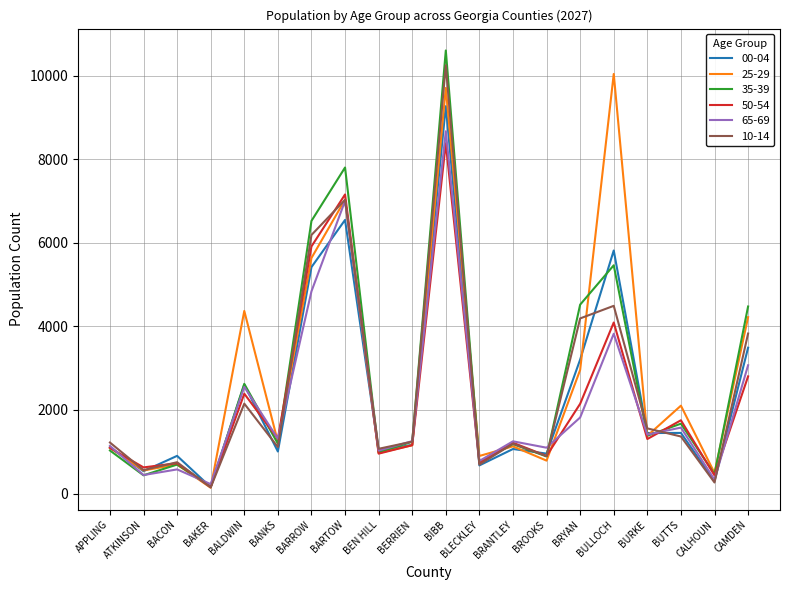

List the series in order of their peak value, lowest first.

50-54, 65-69, 00-04, 25-29, 10-14, 35-39